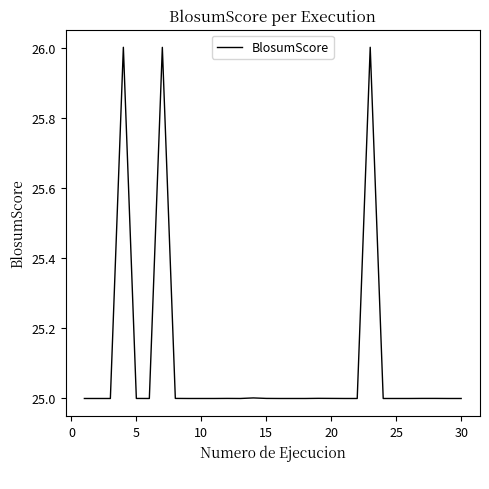

Reading left to right, what are all the values shown in this chart?

25.0	25.0	25.0	26.0	25.0	25.0	26.0	25.0	25.0	25.0	25.0	25.0	25.0	25.0	25.0	25.0	25.0	25.0	25.0	25.0	25.0	25.0	26.0	25.0	25.0	25.0	25.0	25.0	25.0	25.0